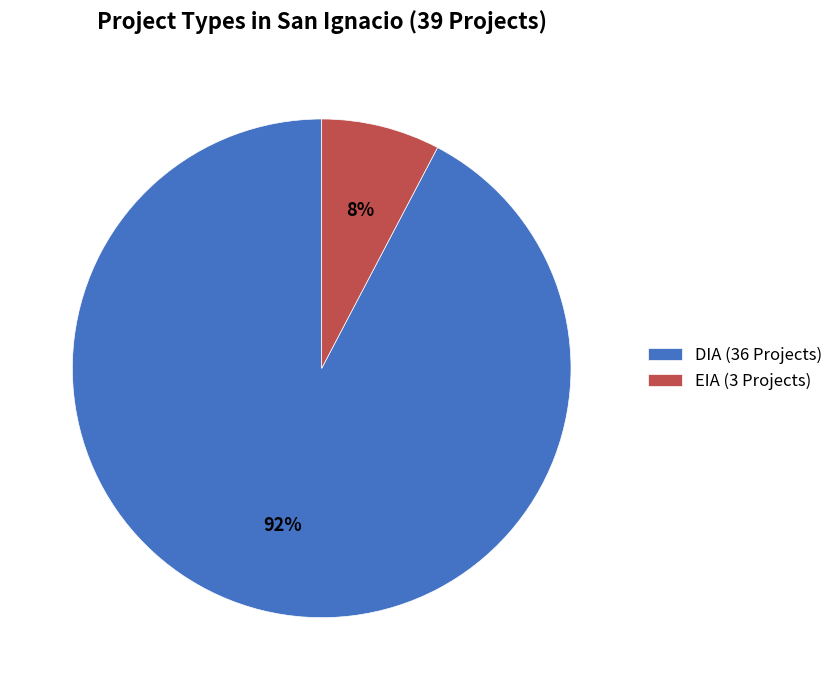

What percentage is the EIA slice, to the nearest percent?

8%